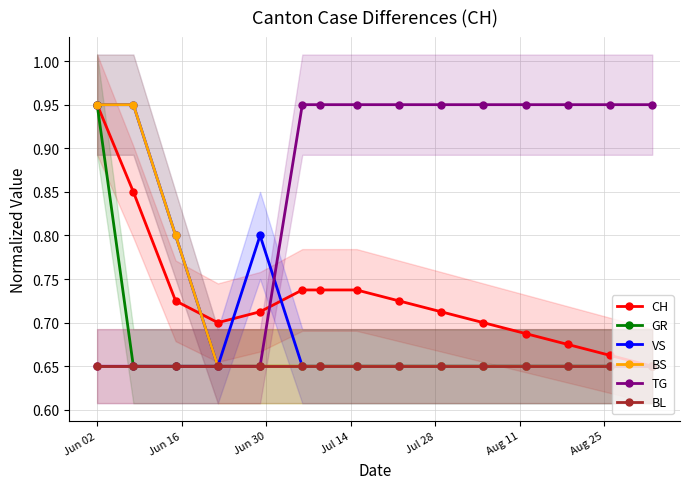

Count the TG values in the range 0 to 1.

15